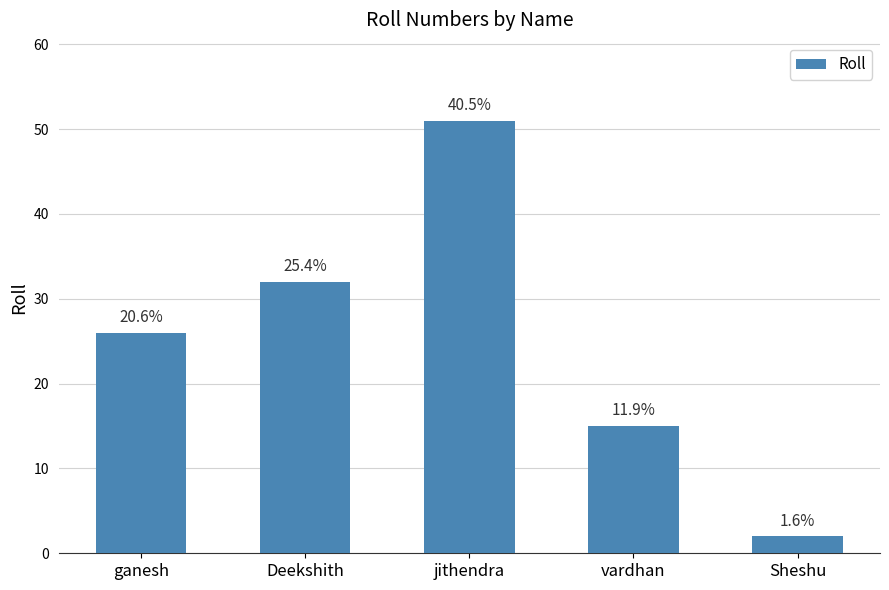

Does the chart contain any negative values?

No